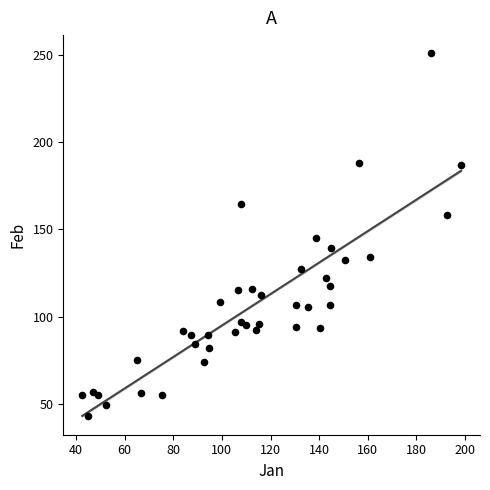

What is the range of X values (max minus min)?

155.8